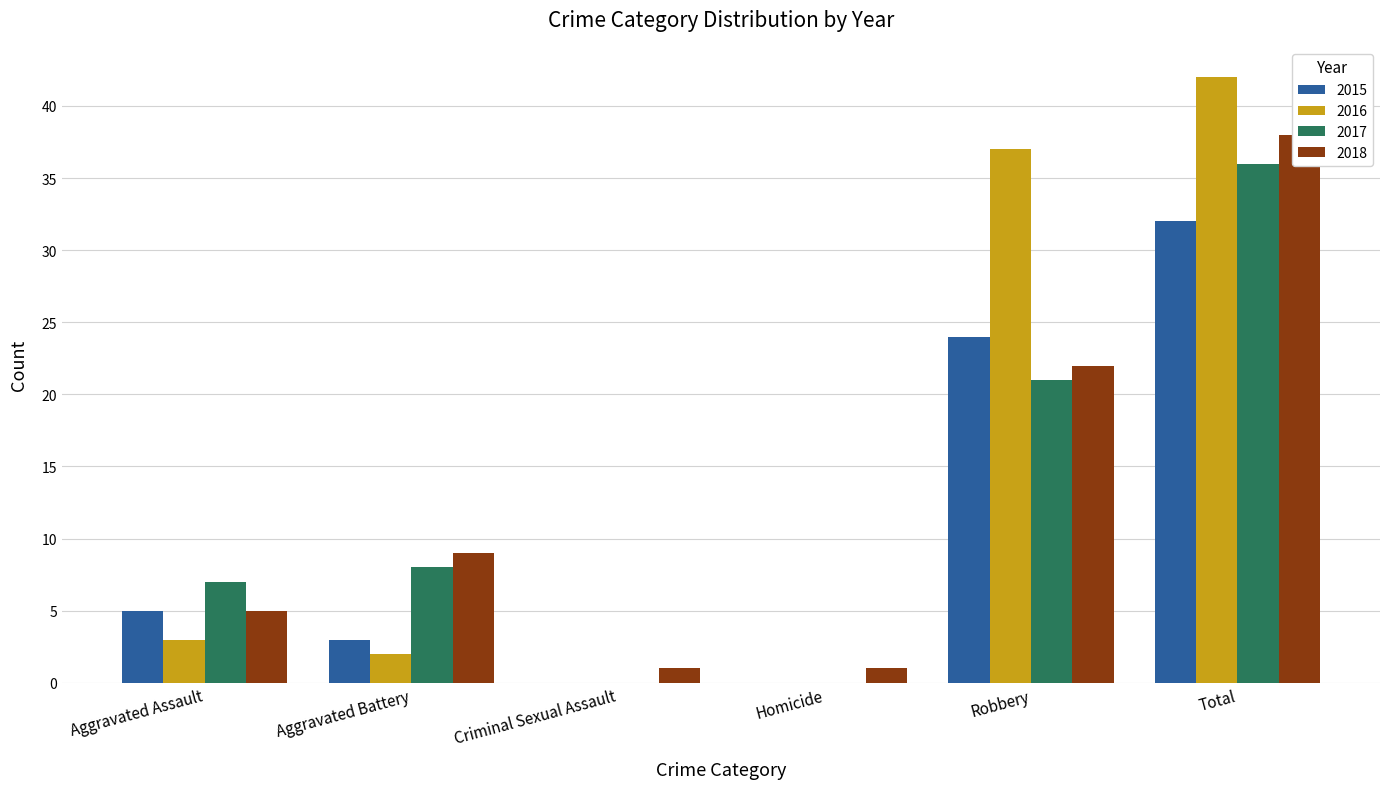

What is the spread (max minus min) of values at Homicide?

1